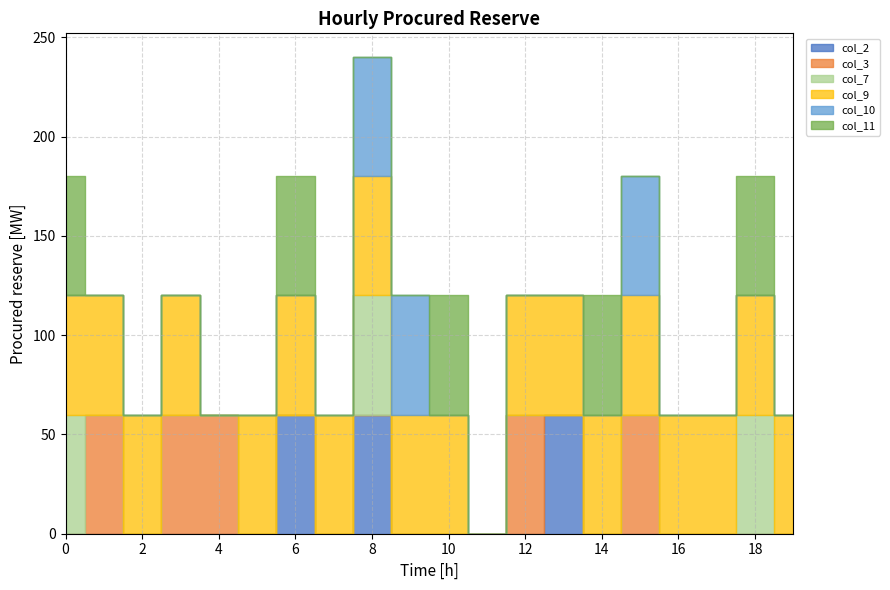

How many col_7 values are between 0 and 1?

20